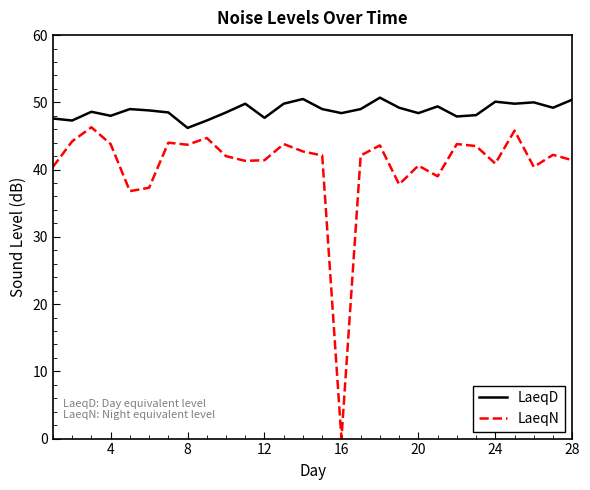

What is the difference between the maximum and minimum values in the LaeqN series?

46.3